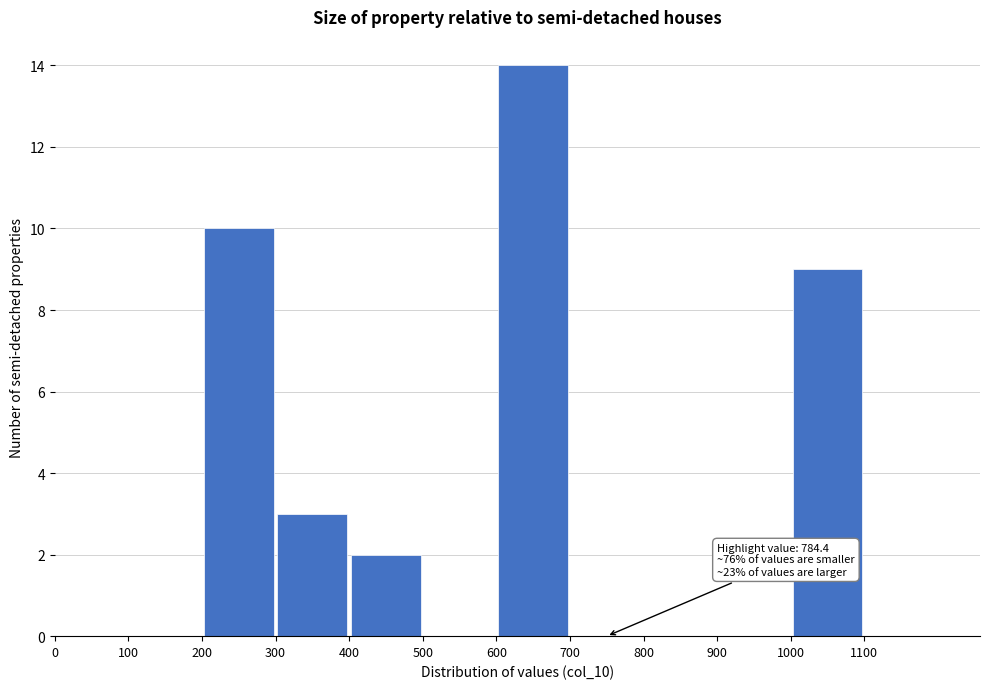

Over which range of the x-axis is the bar tallest?

600 to 700